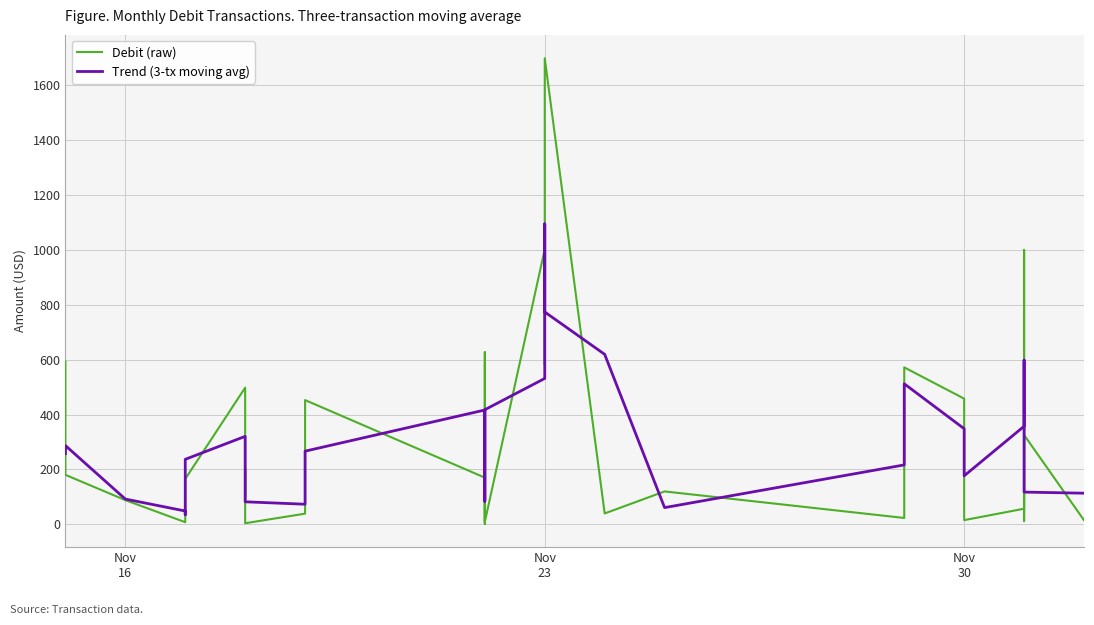

What is the value of the Debit (raw) point at the 33rd from the left?

57.1